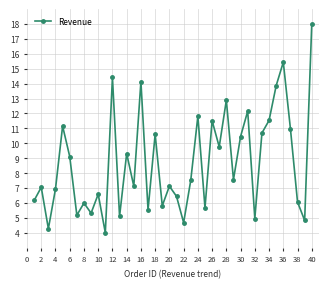

How many lines are shown in the chart?

1